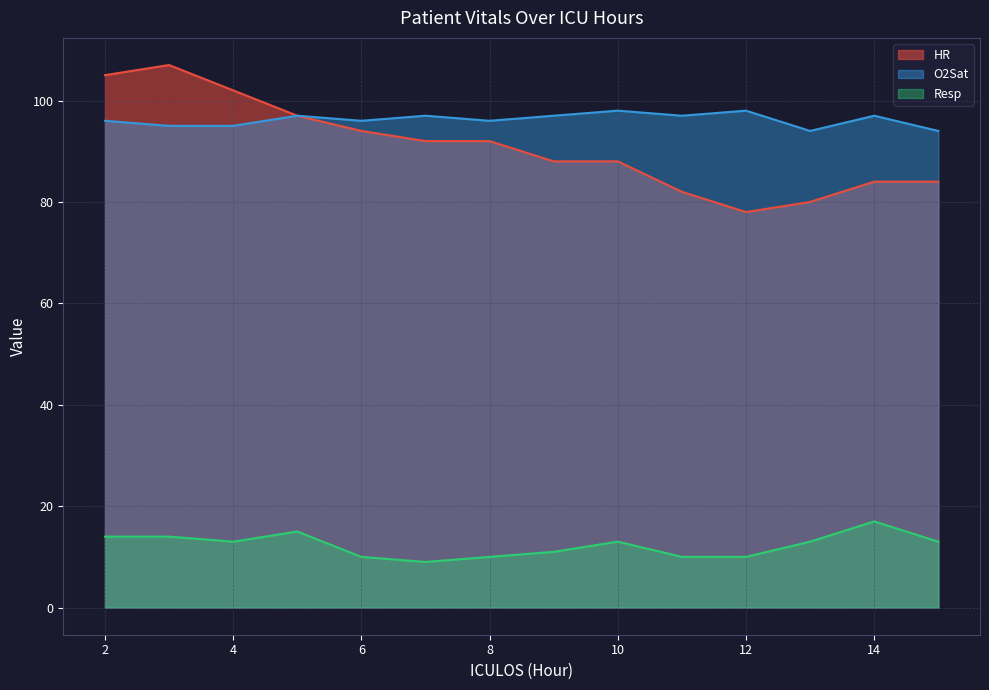

Where is Resp nearest to the value 13?

4